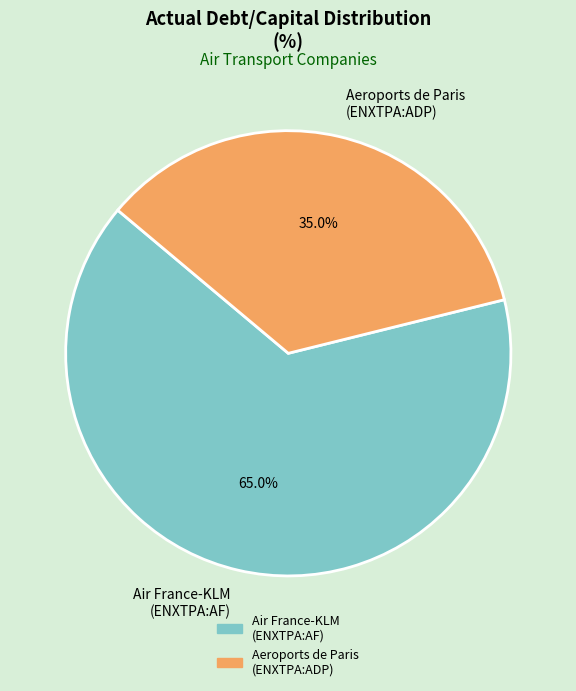

How many slices are in this pie chart?

2